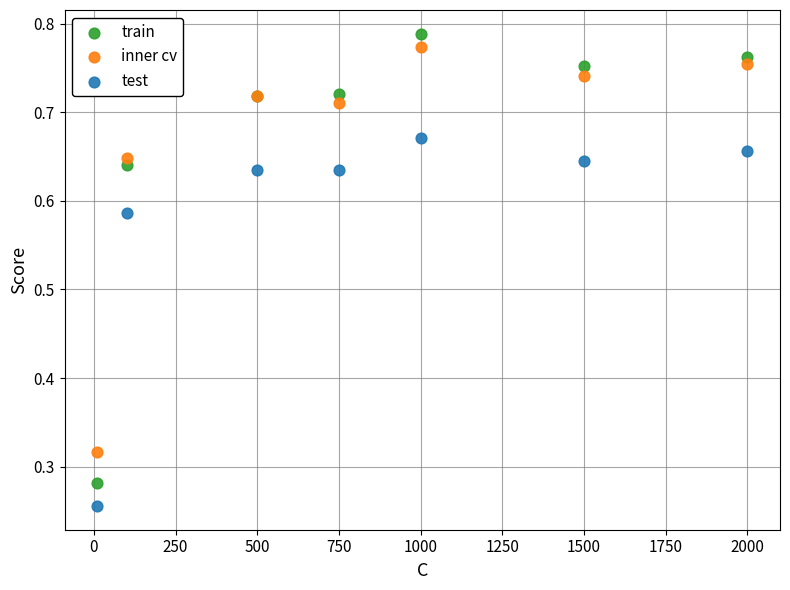

Which series contains the lowest Y value?

test